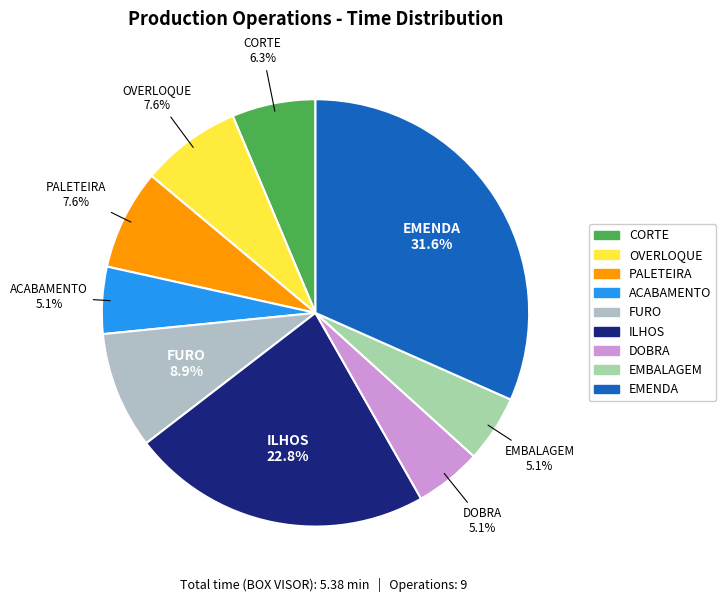

Count the number of slices in the pie.

9